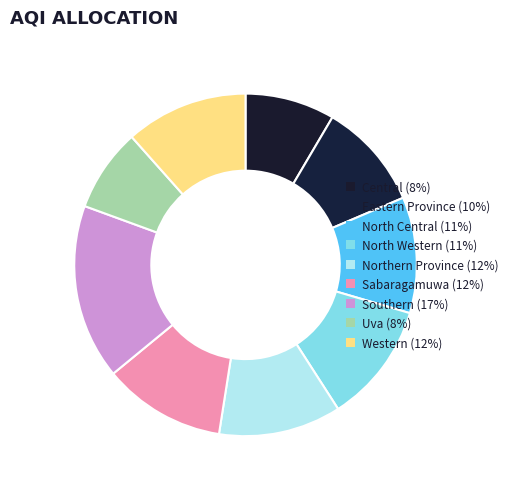

How many segments does this pie chart have?

9